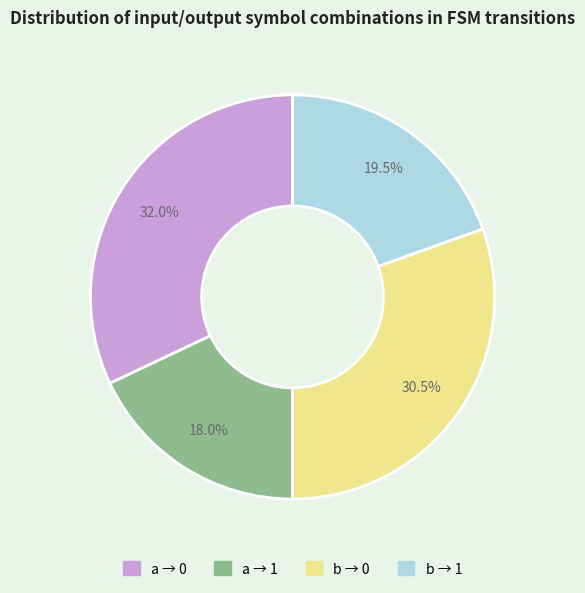

What percentage do a → 1 and a → 0 together represent?

50.0%